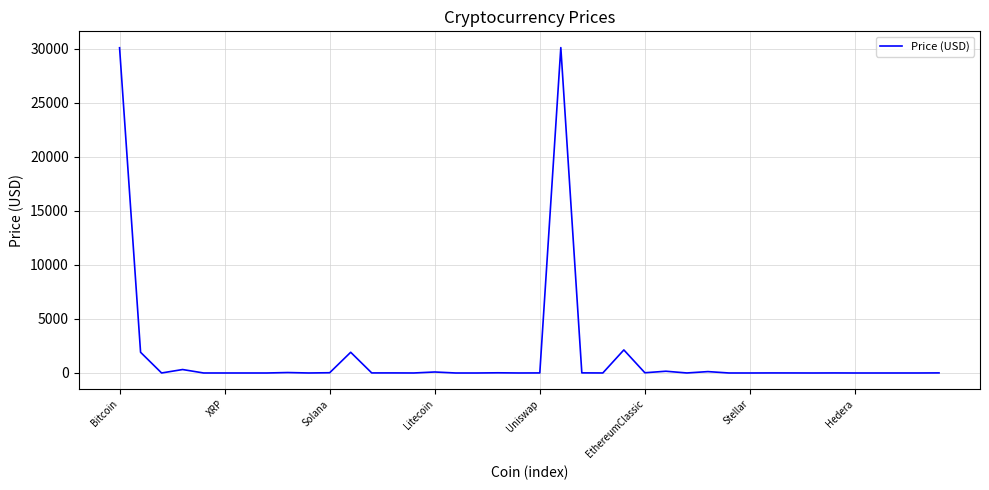

Does the chart display data point markers on the line(s)?

No